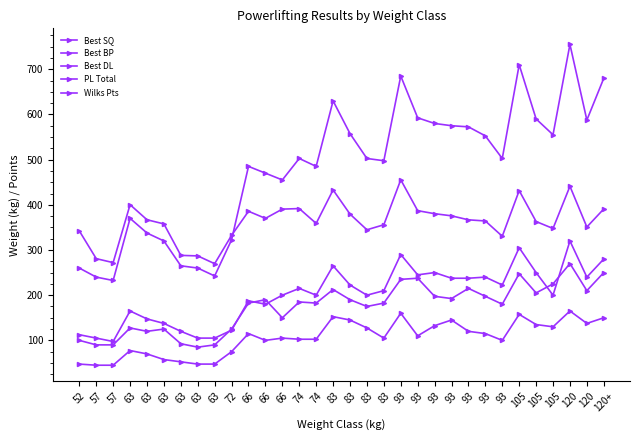

Count the number of categories in the chart.

32